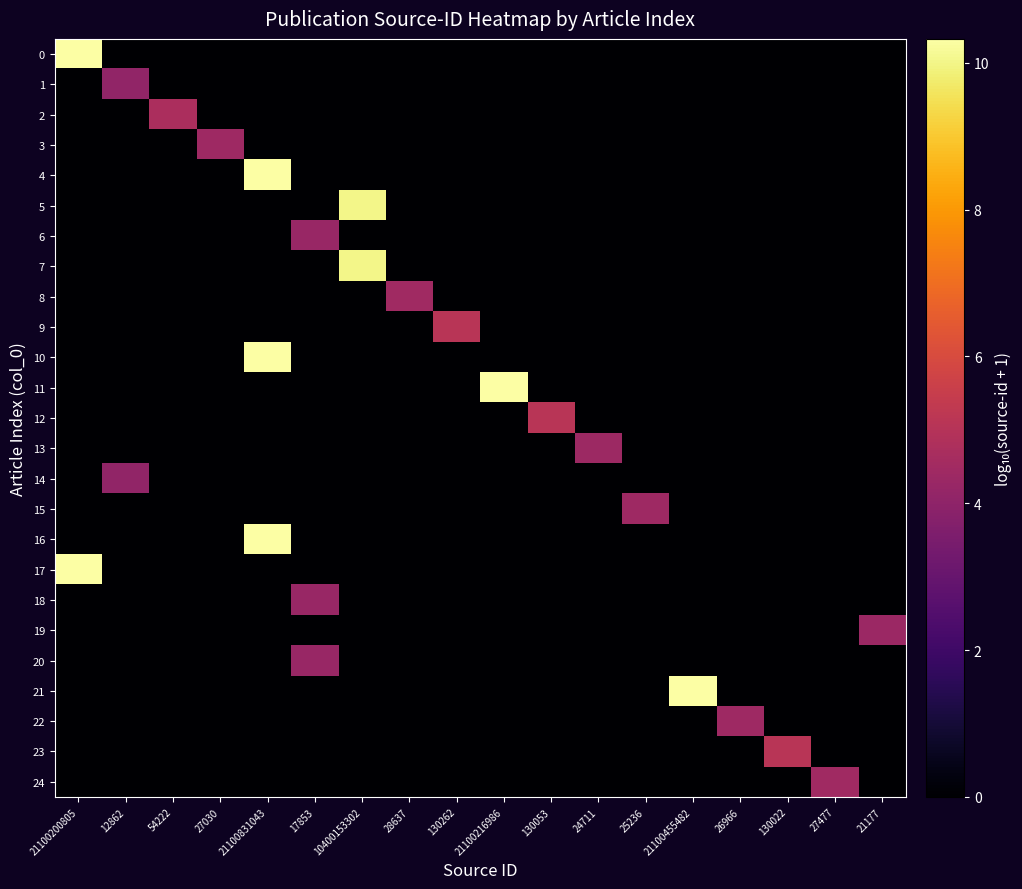

What is the total value across all series at 24711?

4.4